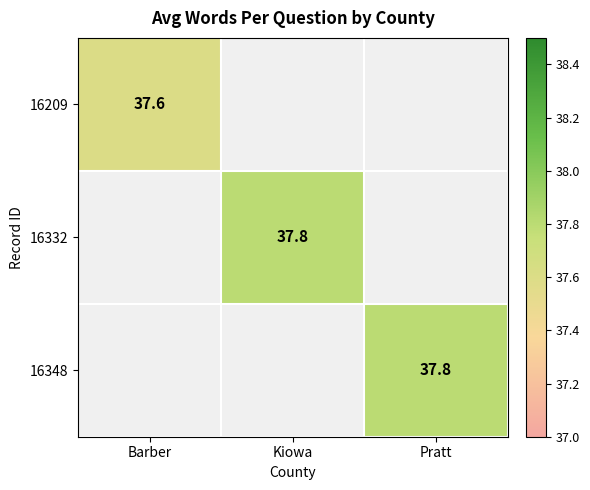

Which category has the lowest value across all series?

Barber